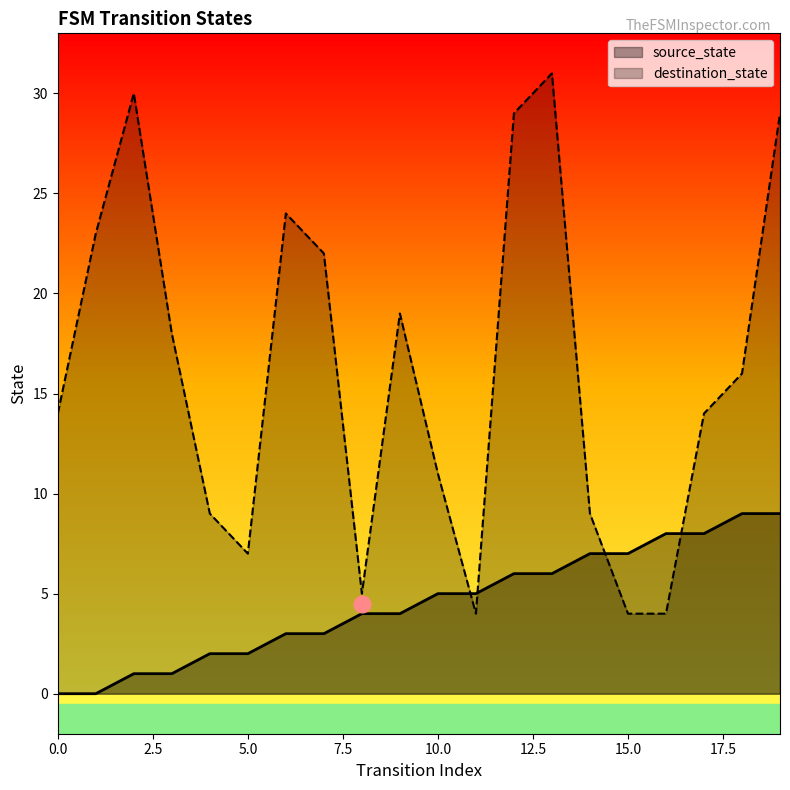

What is the spread (max minus min) of values at 7?

19